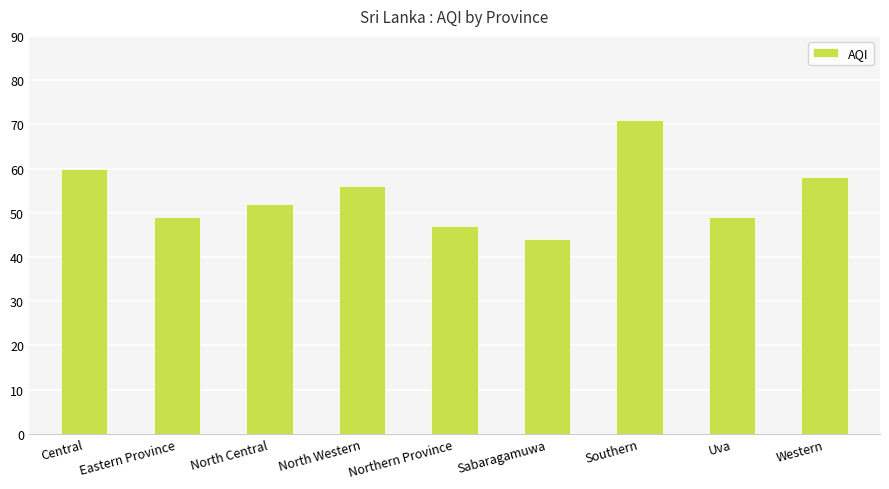

What is the sum of the values at North Western and Sabaragamuwa?

100